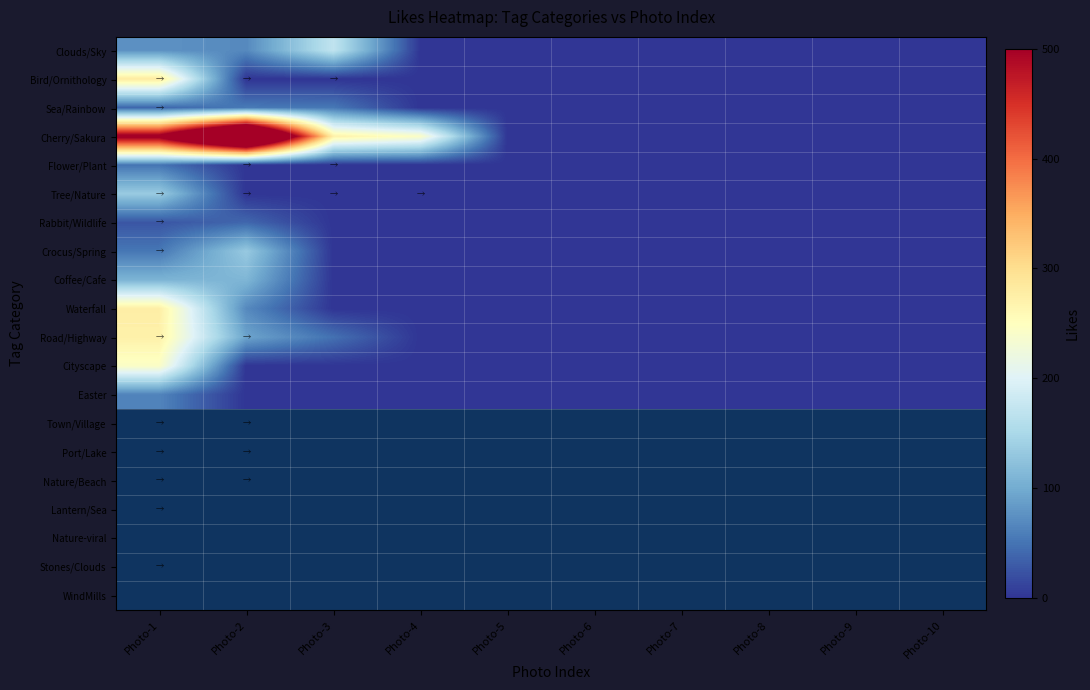

Which series has the largest range (max minus min)?

Cherry/Sakura